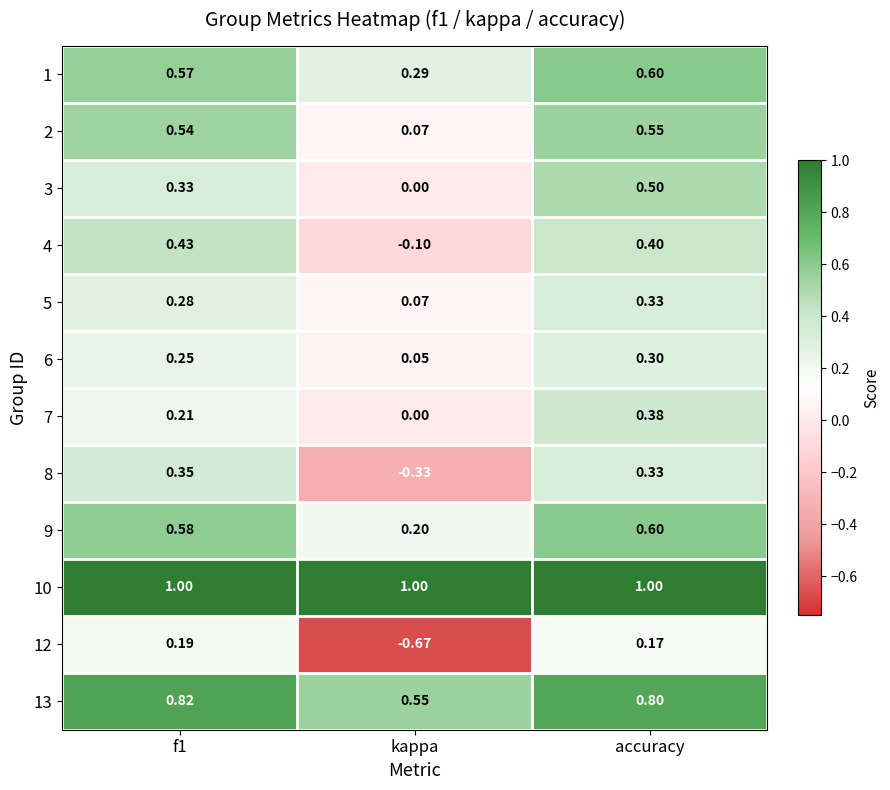

At which label is 4 closest to 0?

kappa